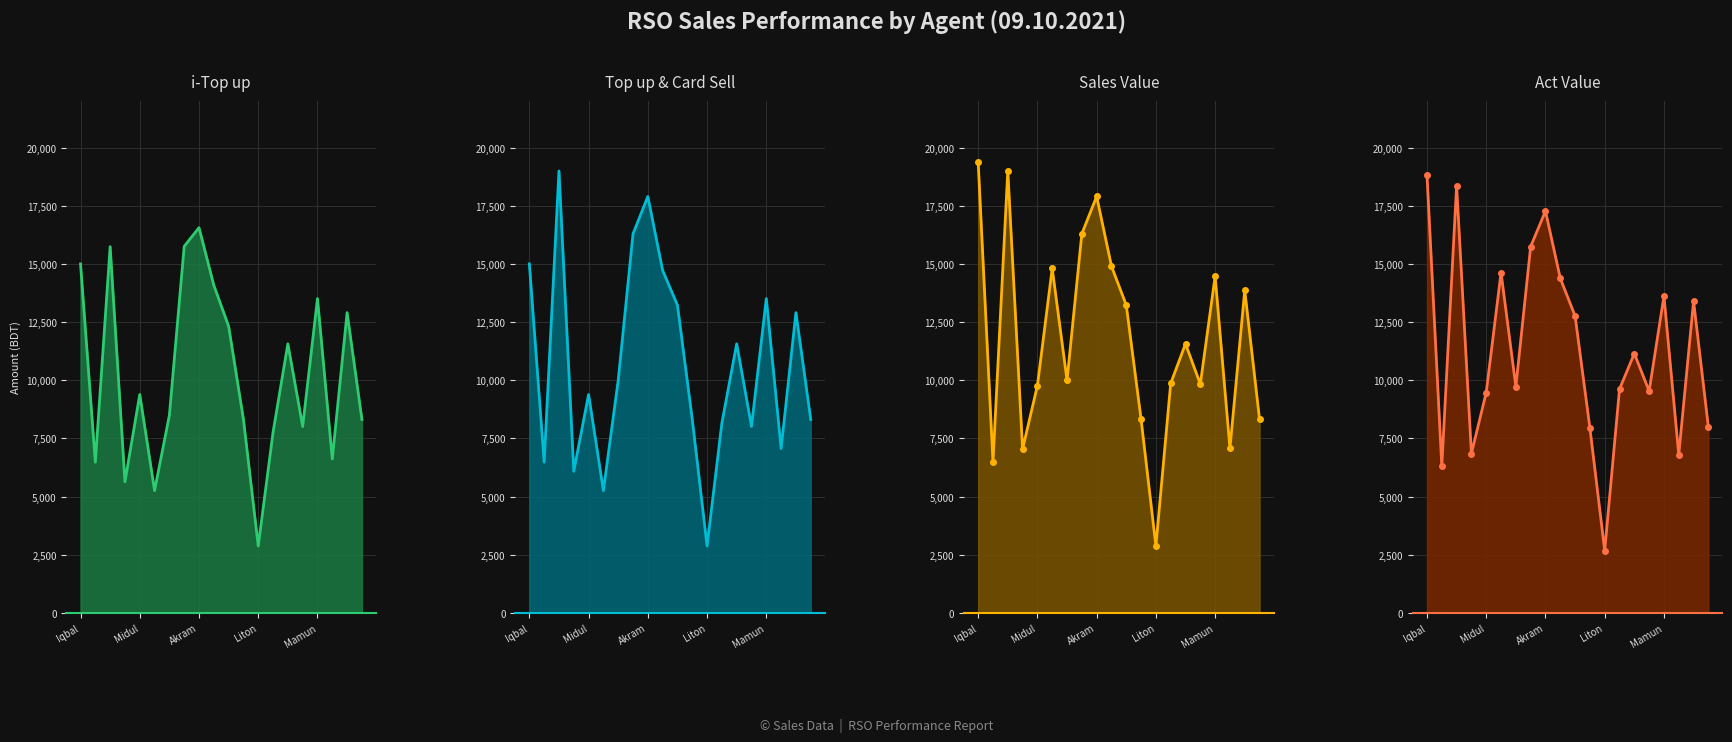

How many lines are shown in the chart?

4